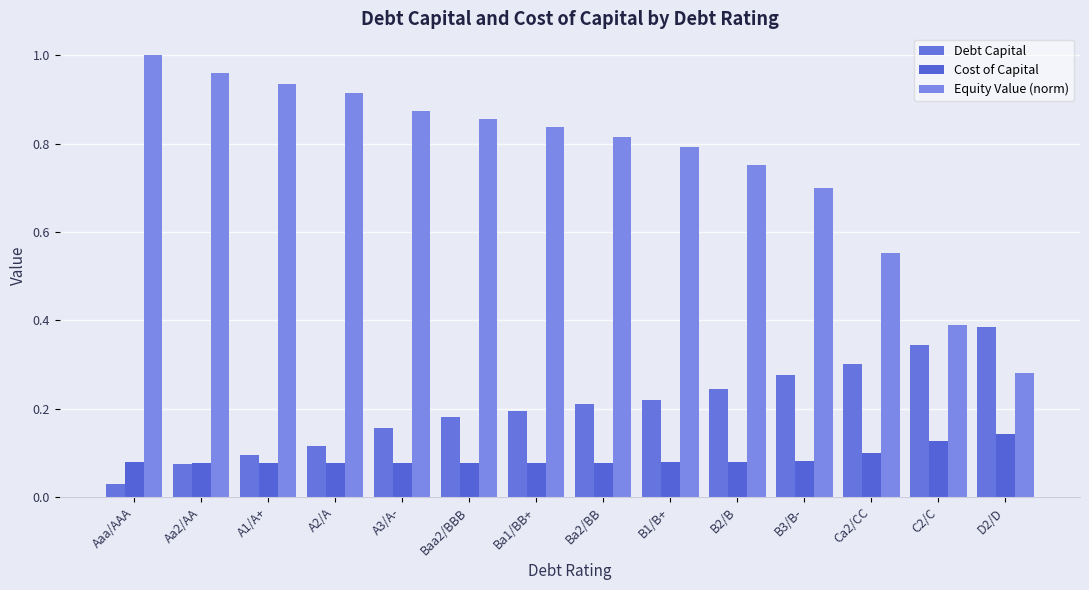

How many series are shown in this chart?

3